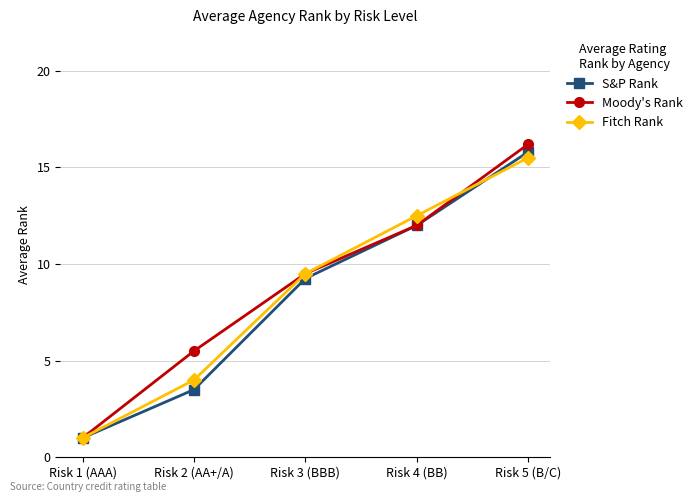

At which category does the chart reach its minimum across all series?

Risk 1 (AAA)